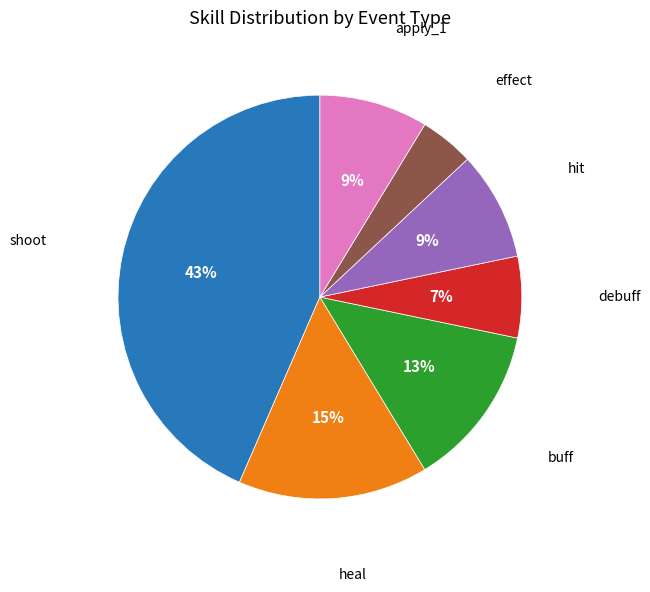

To the nearest percent, what is the average slice percentage?

14%